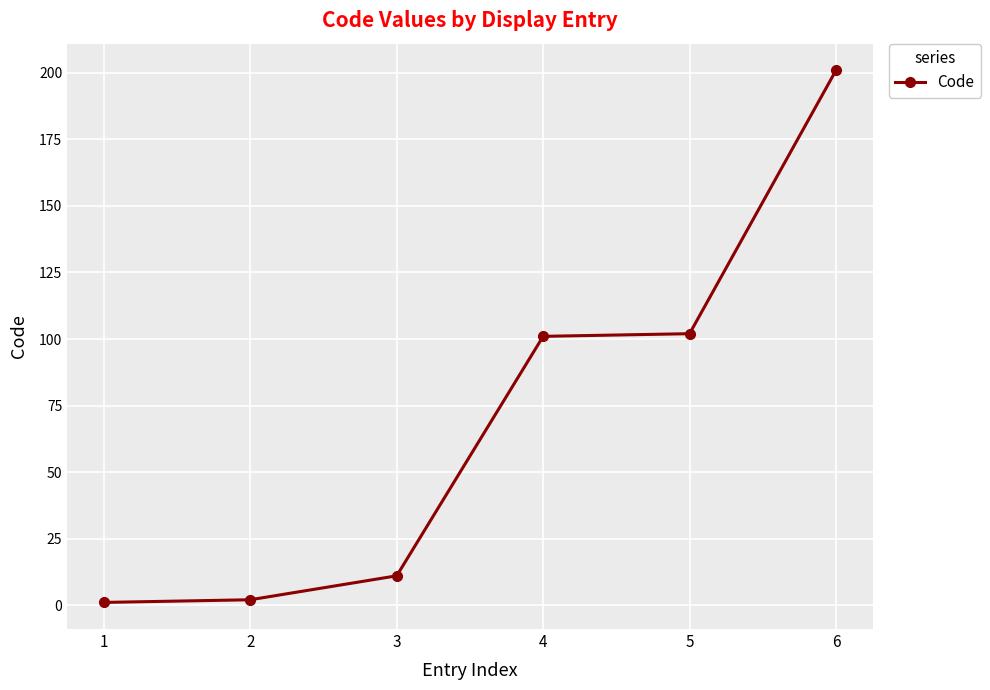

What is the difference between the maximum and minimum values?

200